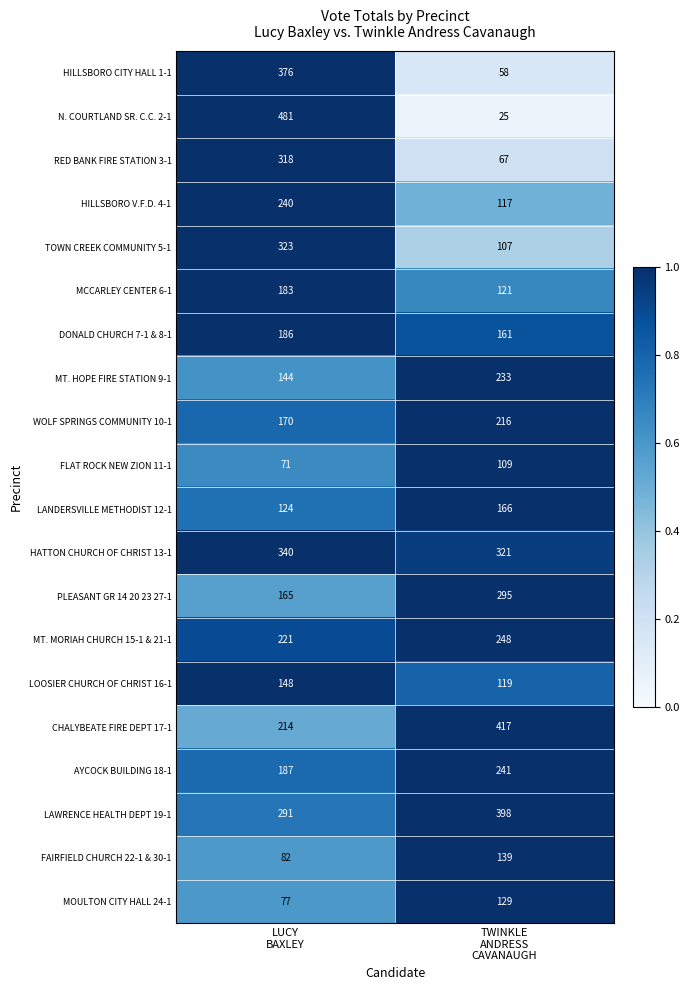

Which series has the widest spread of values?

N. COURTLAND SR. C.C. 2-1